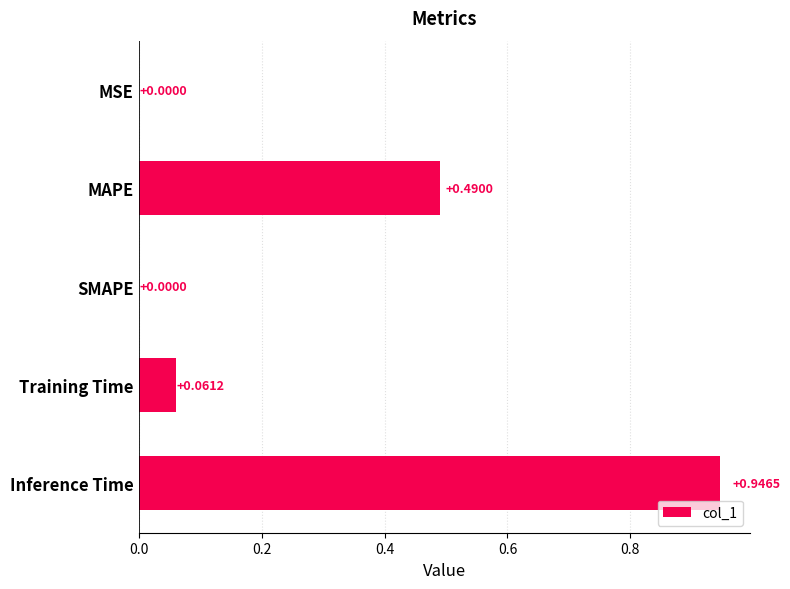

Between MAPE and SMAPE, which is larger?

MAPE